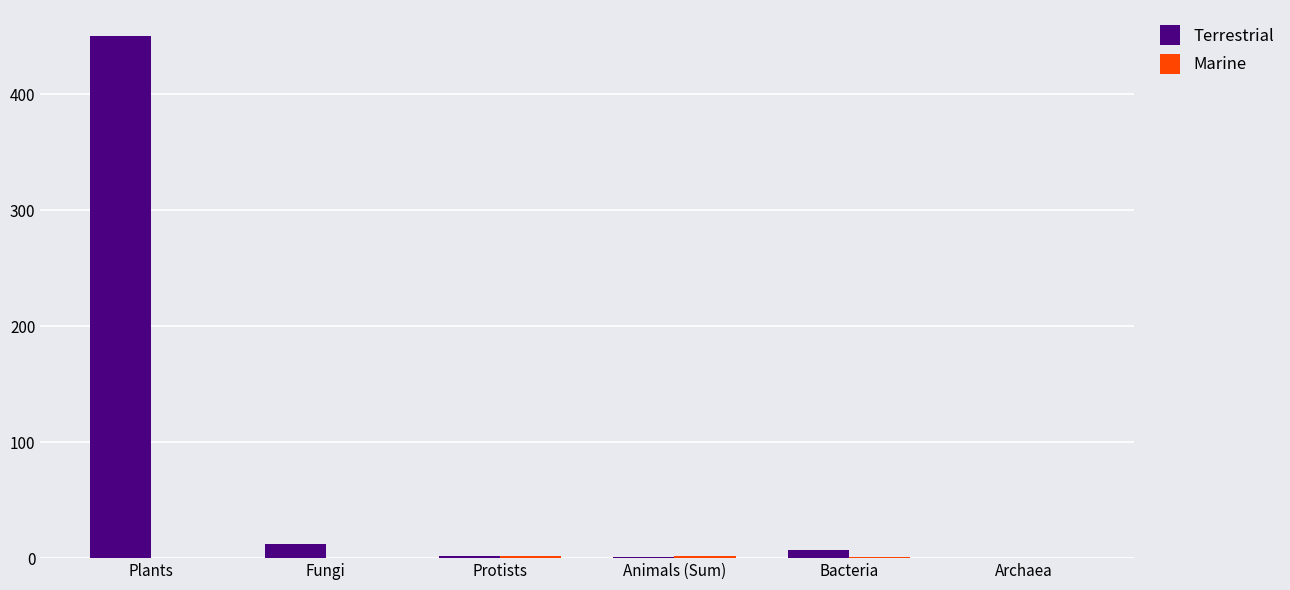

What is the maximum value for Terrestrial?

450.0